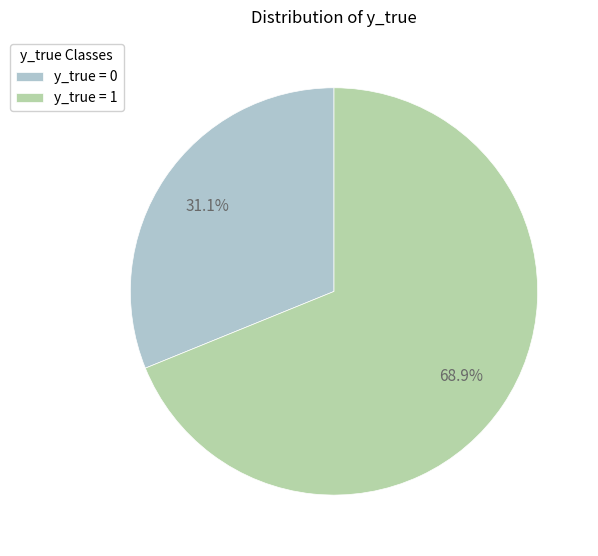

To the nearest percent, what is the combined percentage of y_true = 1 and y_true = 0?

100%